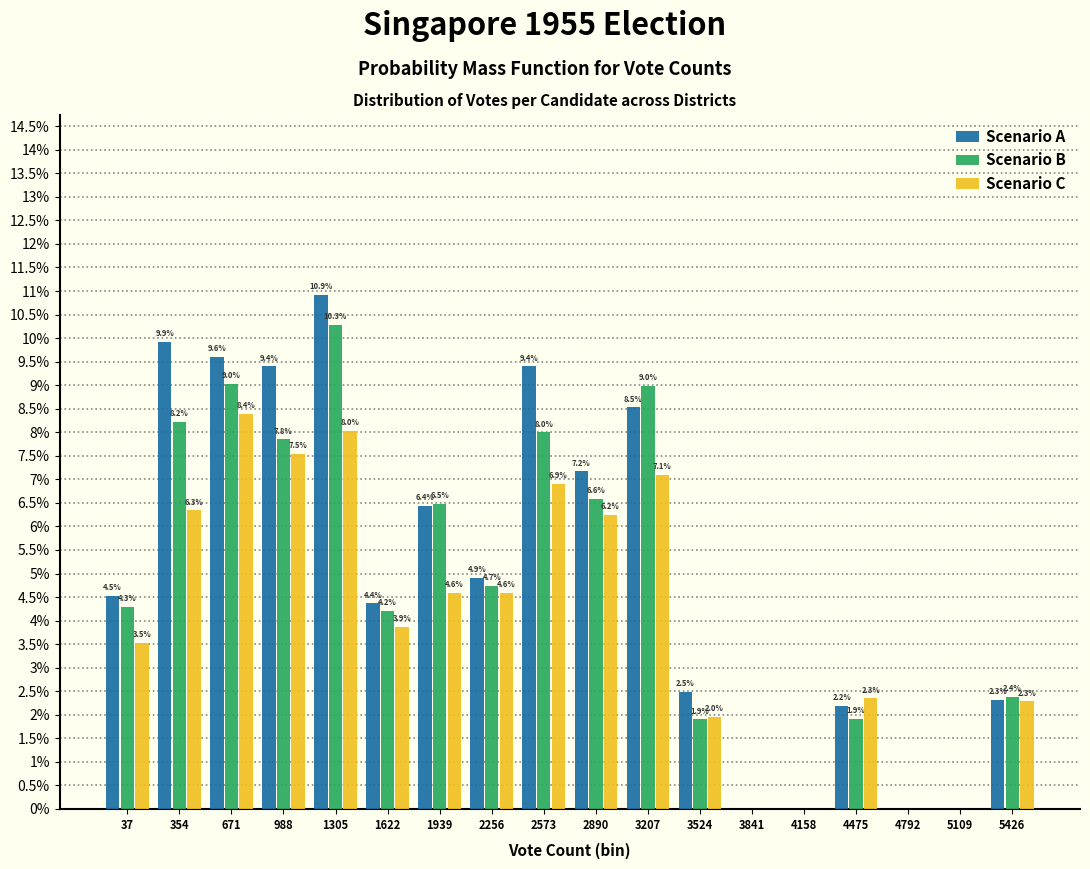

True or false: Scenario C has a value of 4.0 at 5426.

False